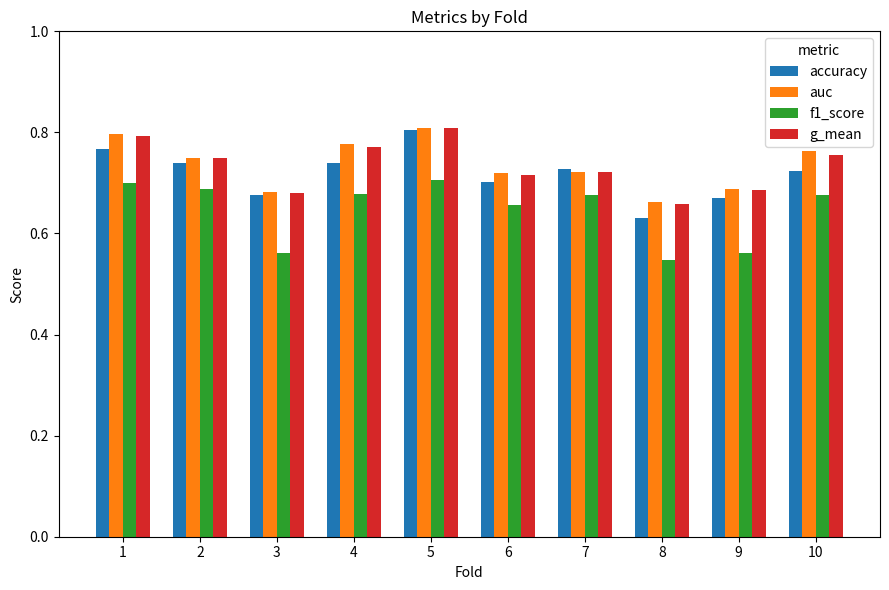

The accuracy series shows 1.2 at 7. True or false?

False